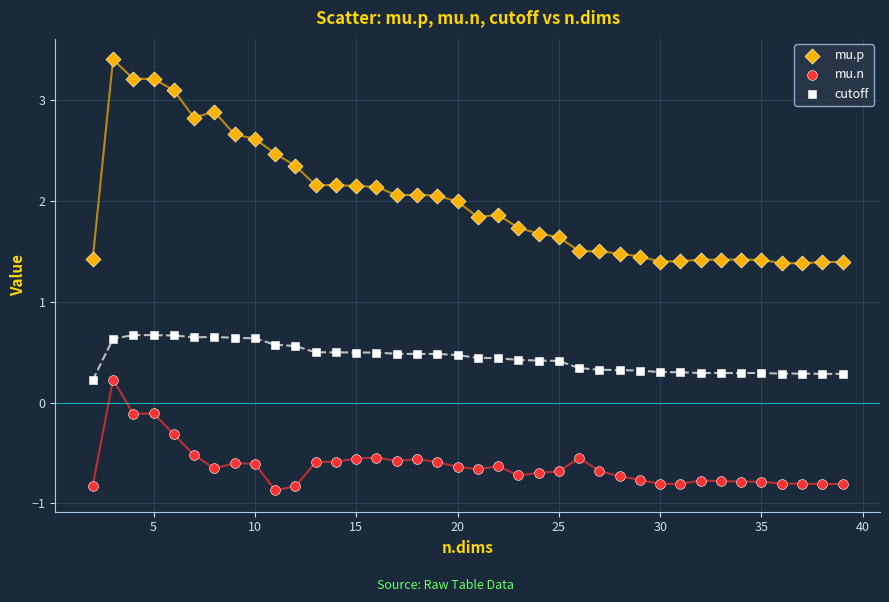

What are all the series names shown in the legend?

mu.p, mu.n, cutoff